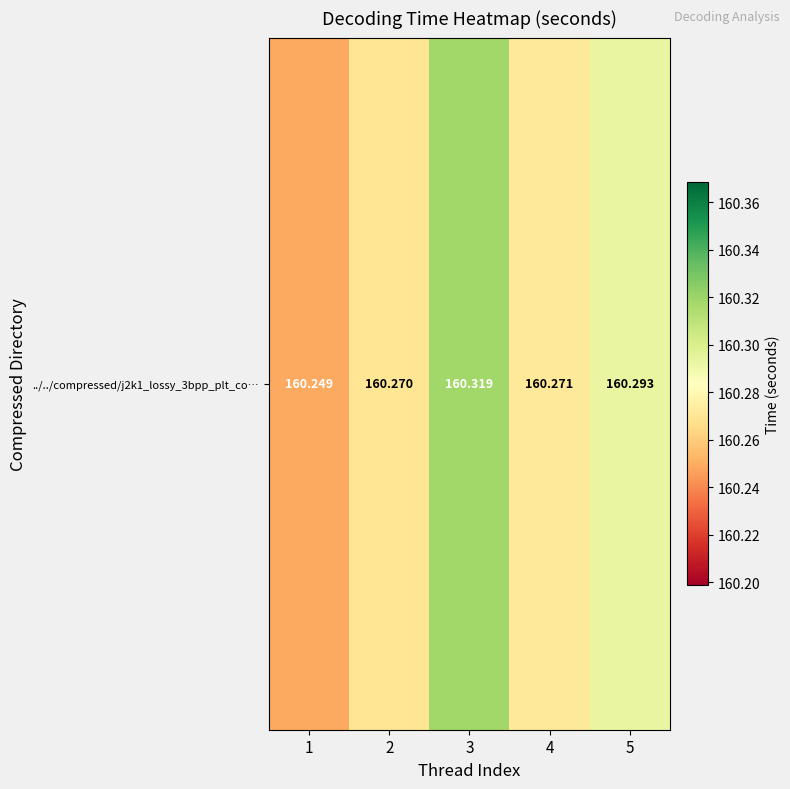

What is the smallest value displayed?

160.2